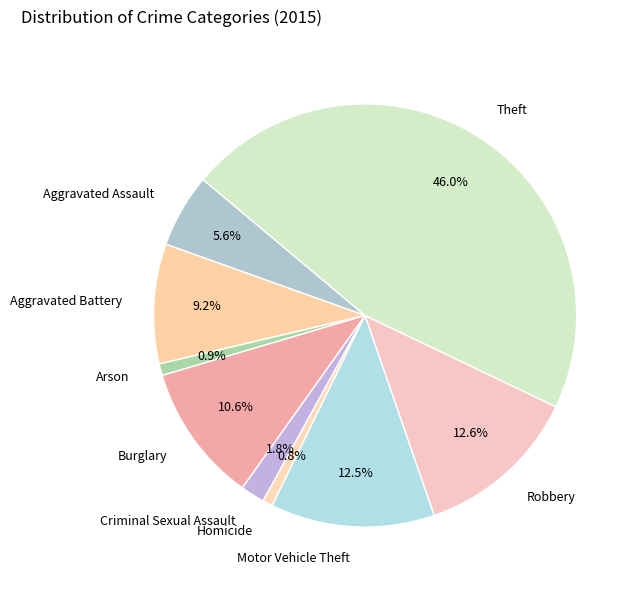

What percentage is the Aggravated Assault slice, to the nearest percent?

6%